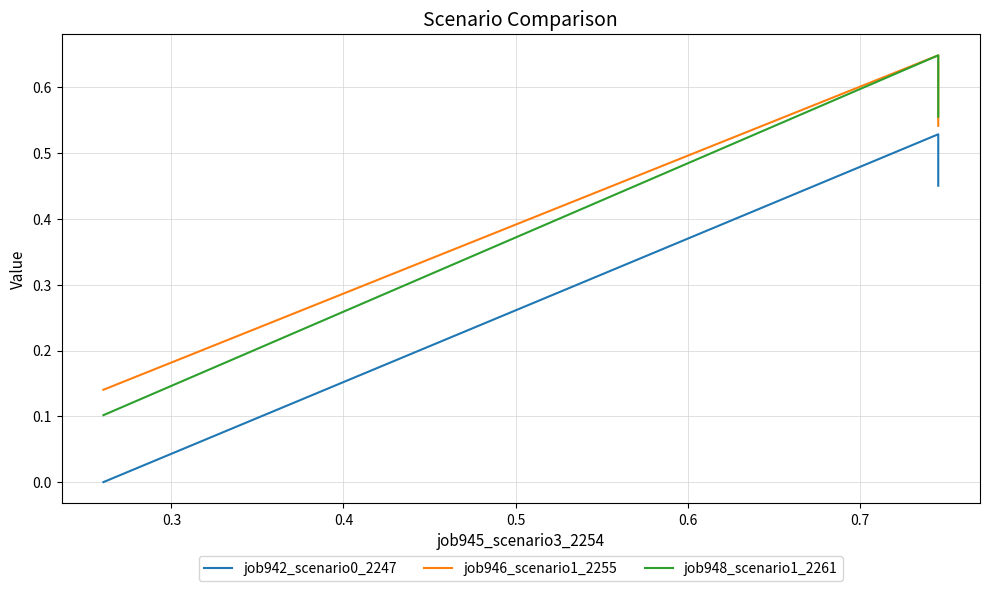

What is the sum of all job948_scenario1_2261 values?

1.3